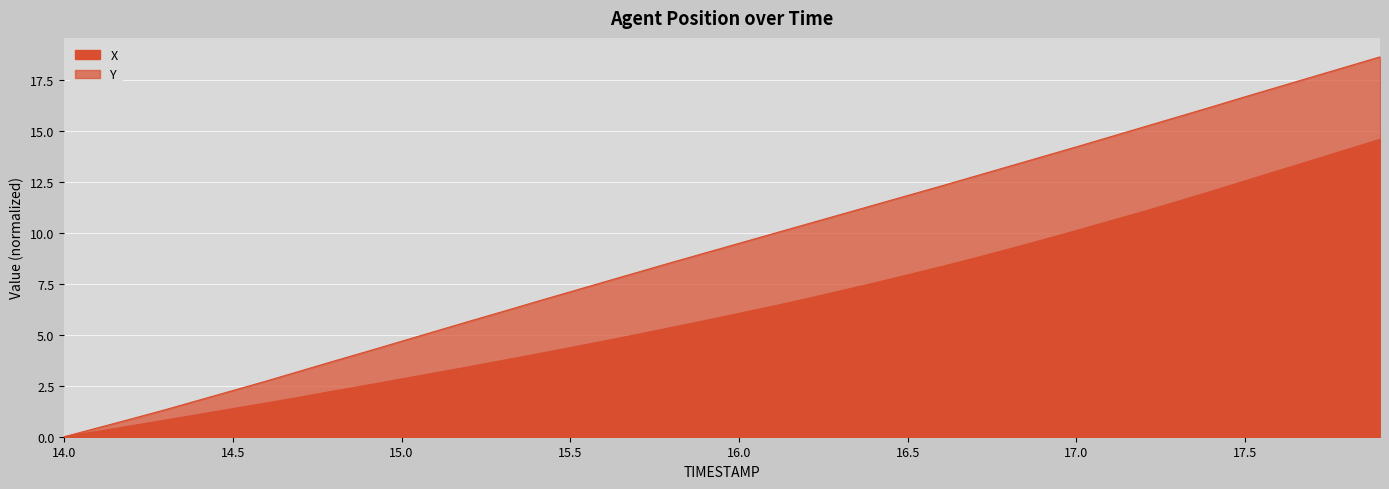

Is the value of Y at 14.0 greater than the value of X at 39?

No